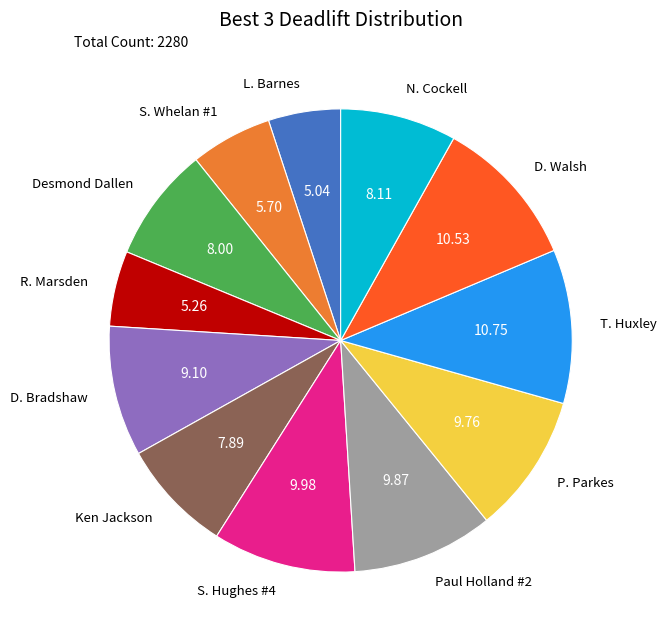

Between D. Bradshaw and S. Hughes #4, which is larger?

S. Hughes #4